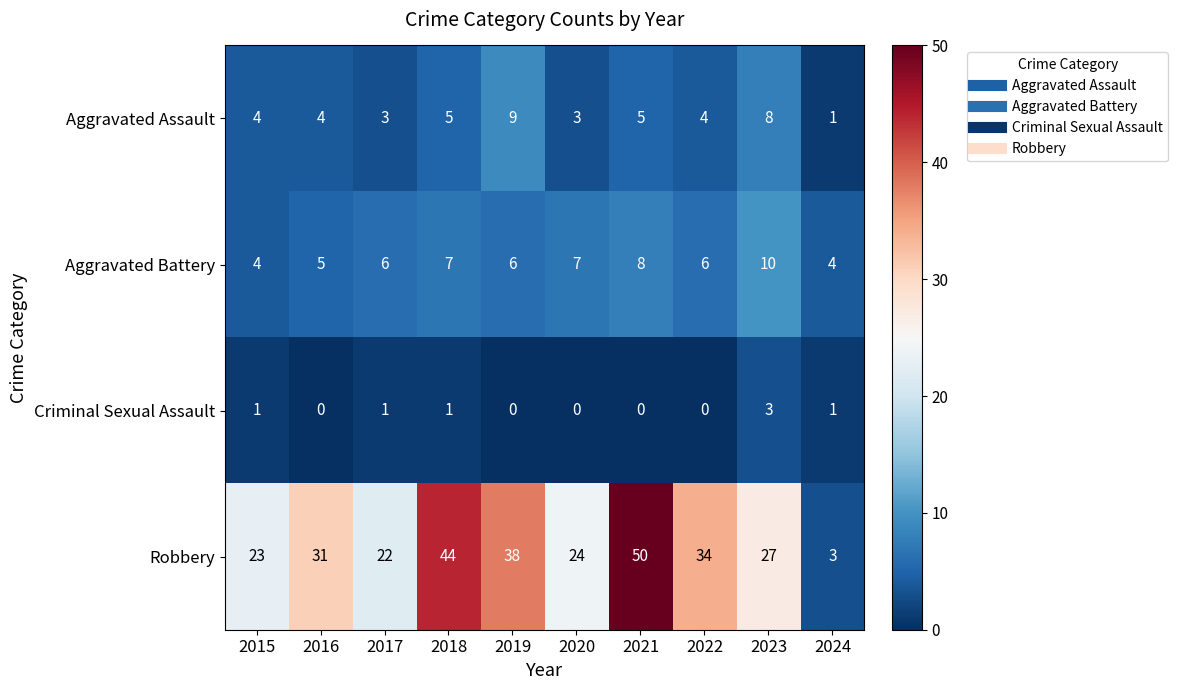

What is the difference between the highest and lowest values at 2022?

34